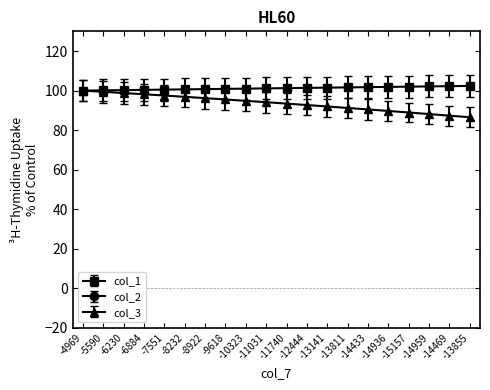

The col_3 series shows 96.2 at -8922. True or false?

True